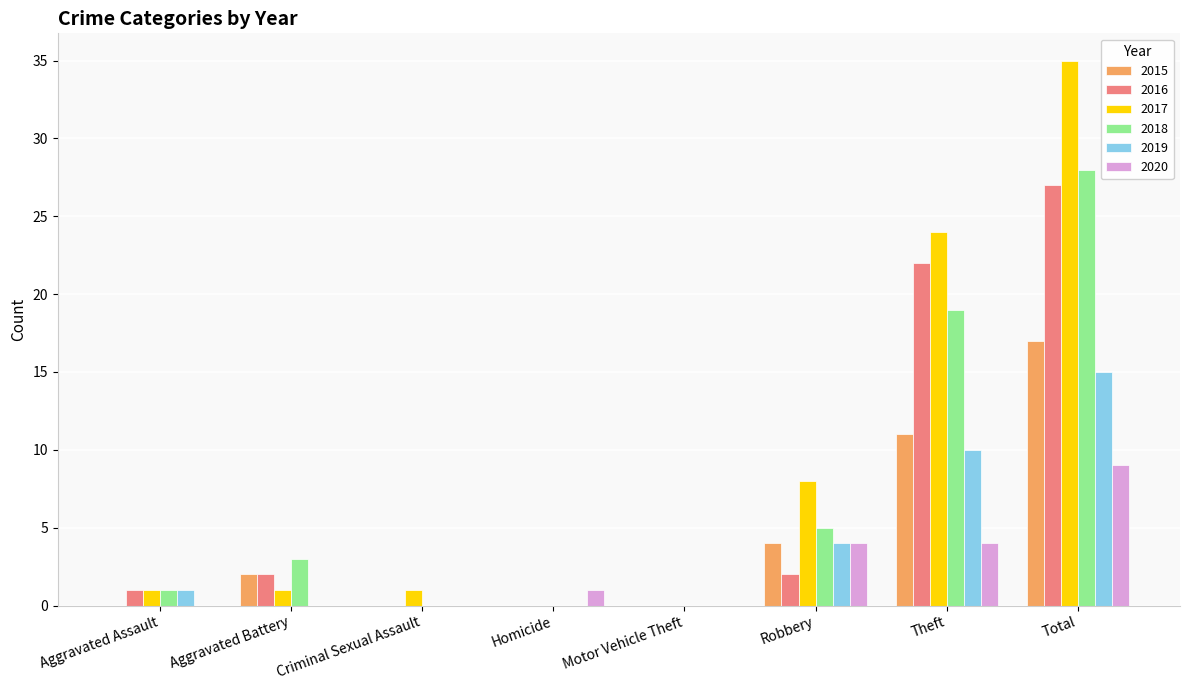

Where is 2018 nearest to the value 14?

Theft